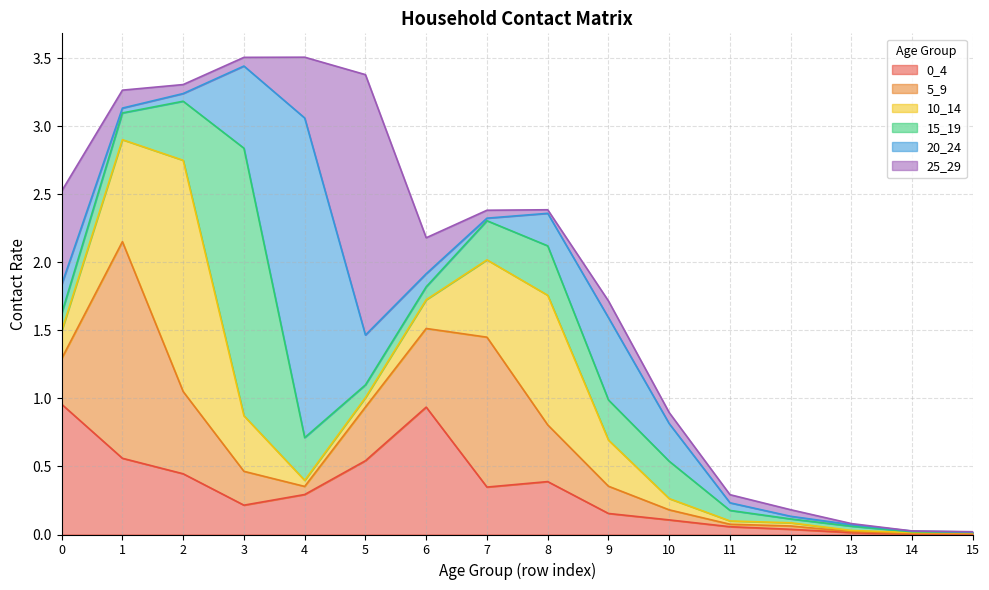

Reading left to right, list all the values displayed in this chart.

0_4: 0=1.0	1=0.6	2=0.4	3=0.2	4=0.3	5=0.5	6=0.9	7=0.3	8=0.4	9=0.2	10=0.1	11=0.1	12=0.0	13=0.0	14=0.0	15=0.0
5_9: 0=0.3	1=1.6	2=0.6	3=0.2	4=0.1	5=0.4	6=0.6	7=1.1	8=0.4	9=0.2	10=0.1	11=0.0	12=0.0	13=0.0	14=0.0	15=0.0
10_14: 0=0.2	1=0.7	2=1.7	3=0.4	4=0.0	5=0.1	6=0.2	7=0.6	8=1.0	9=0.3	10=0.1	11=0.0	12=0.0	13=0.0	14=0.0	15=0.0
15_19: 0=0.1	1=0.2	2=0.4	3=2.0	4=0.3	5=0.1	6=0.1	7=0.3	8=0.4	9=0.3	10=0.3	11=0.1	12=0.0	13=0.0	14=0.0	15=0.0
20_24: 0=0.2	1=0.0	2=0.1	3=0.6	4=2.3	5=0.4	6=0.1	7=0.0	8=0.2	9=0.6	10=0.3	11=0.1	12=0.0	13=0.0	14=0.0	15=0.0
25_29: 0=0.7	1=0.1	2=0.1	3=0.1	4=0.4	5=1.9	6=0.3	7=0.1	8=0.0	9=0.1	10=0.1	11=0.1	12=0.0	13=0.0	14=0.0	15=0.0